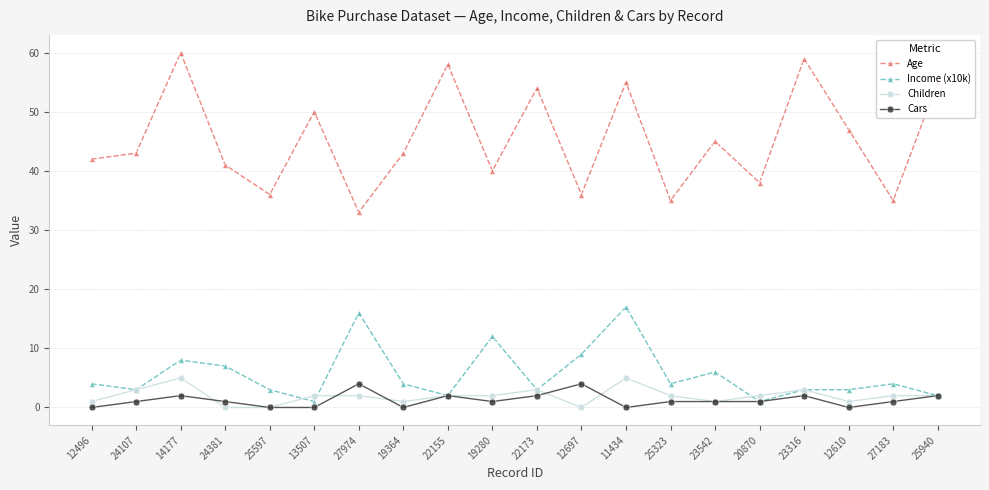

What is the difference between the highest and lowest values at 22173?

52